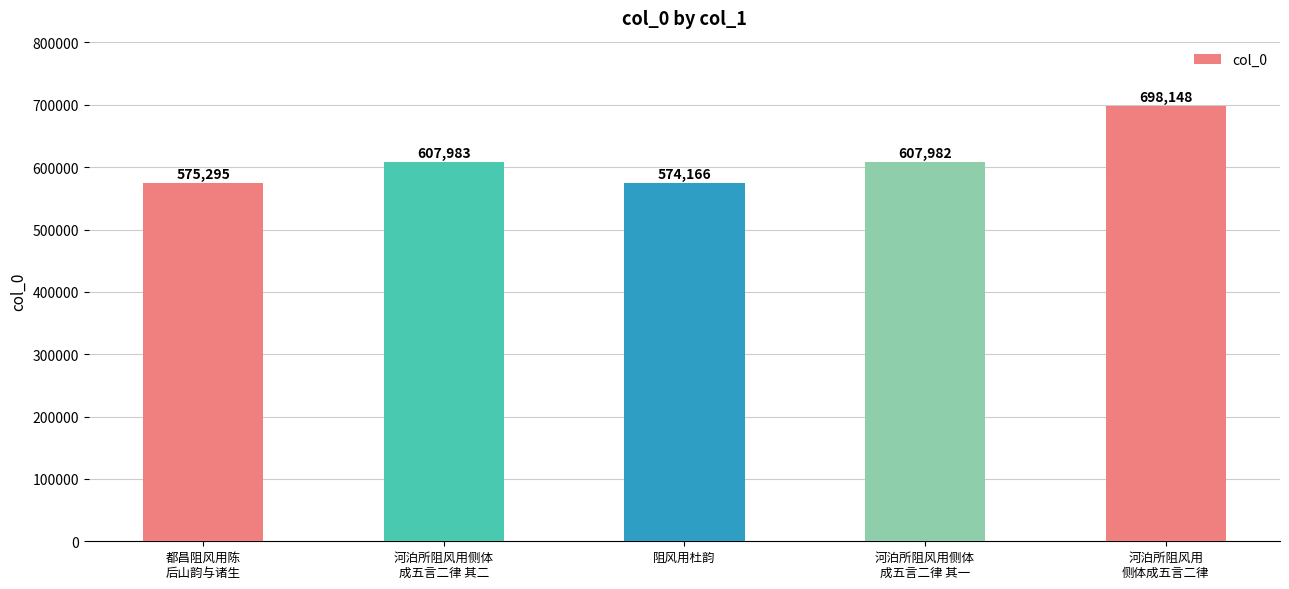

What is the sum of the values at 河泊所阻风用
侧体成五言二律 and 都昌阻风用陈
后山韵与诸生?

1273443